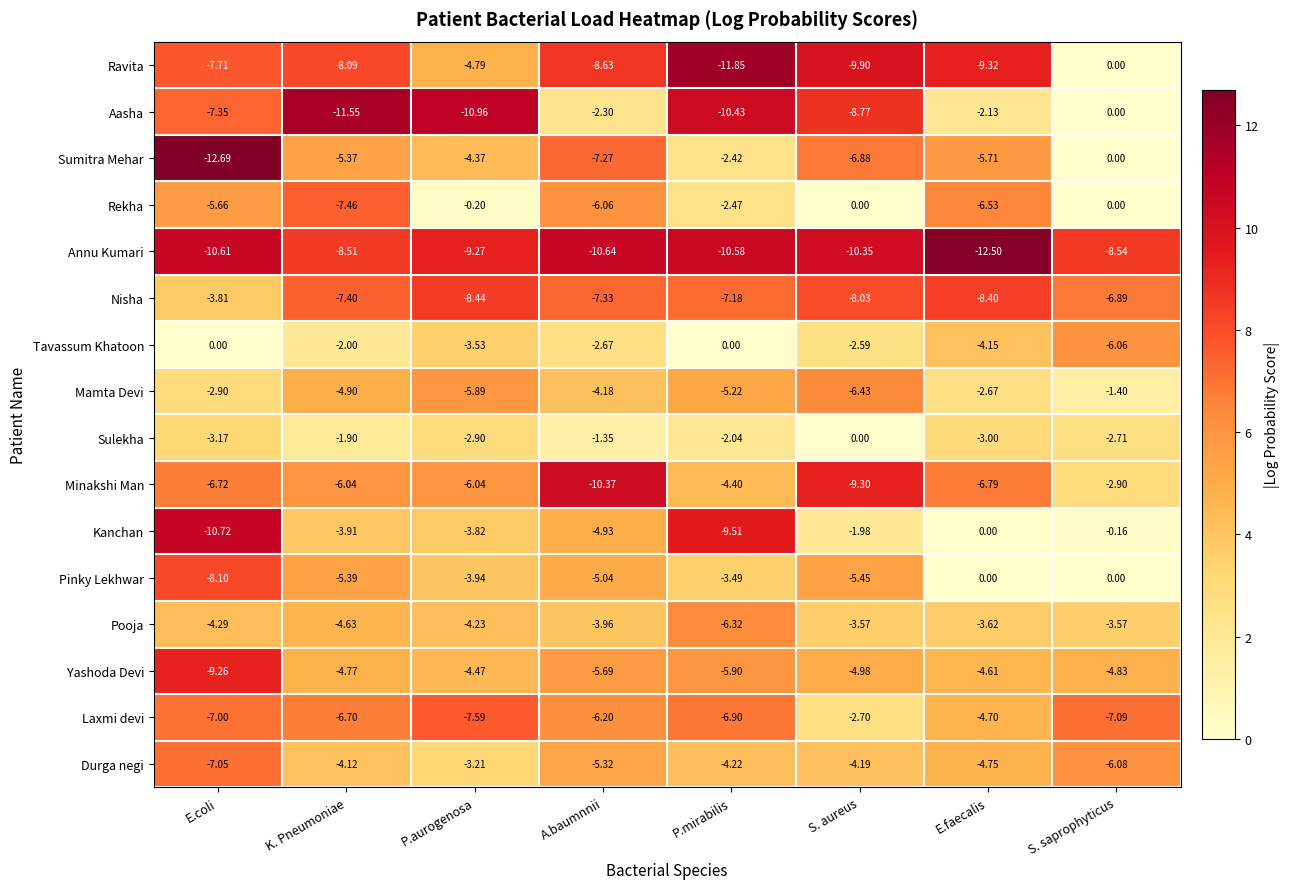

Which series changed the most between E.coli and P.aurogenosa?

Sumitra Mehar